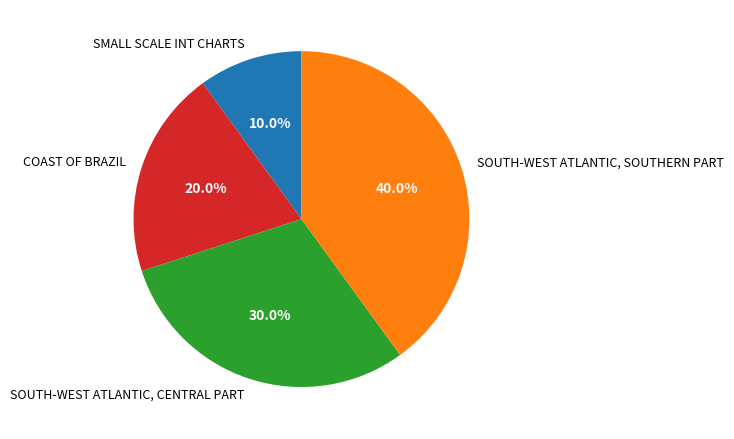

To the nearest percent, what is the combined percentage of SOUTH-WEST ATLANTIC, CENTRAL PART and SOUTH-WEST ATLANTIC, SOUTHERN PART?

70%